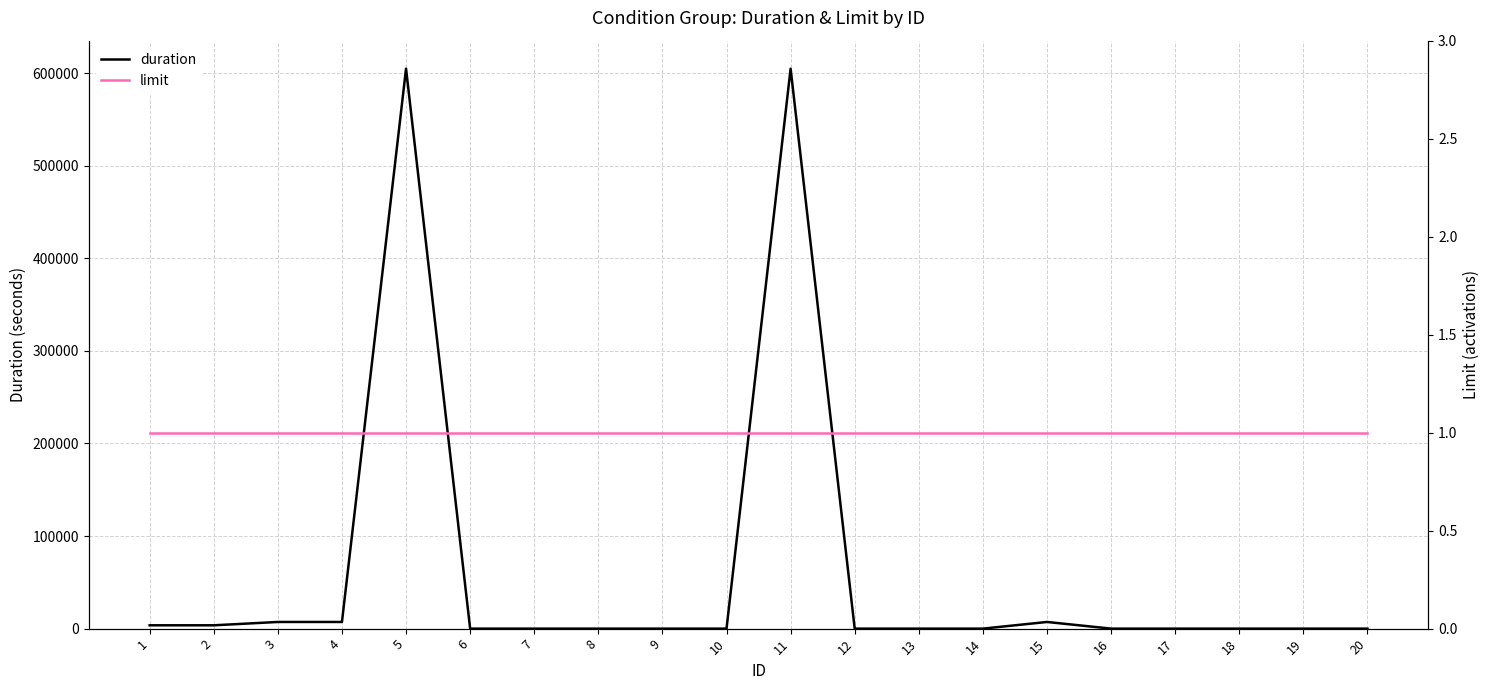

List the series in order of their peak value, highest first.

duration, limit